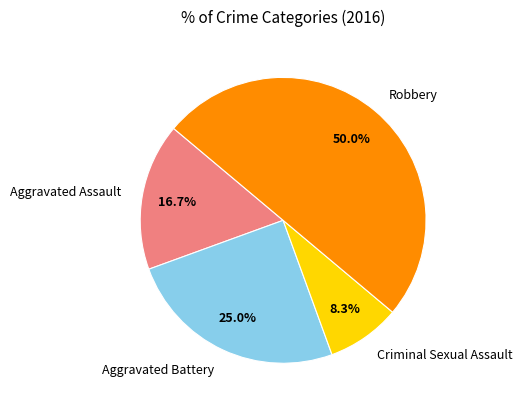

Combined, what portion of the pie is Aggravated Assault and Aggravated Battery?

41.7%